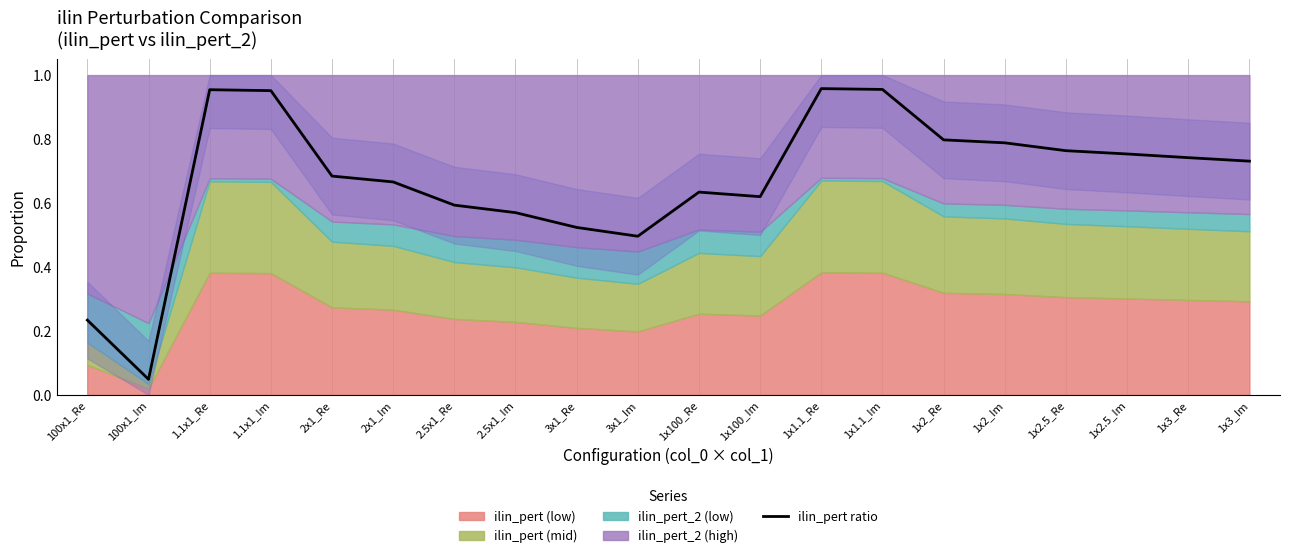

Reading right to left, transcribe all the data shown in this chart.

1x3_Im=0.7	1x3_Re=0.7	1x2.5_Im=0.8	1x2.5_Re=0.8	1x2_Im=0.8	1x2_Re=0.8	1x1.1_Im=1.0	1x1.1_Re=1.0	1x100_Im=0.6	1x100_Re=0.6	3x1_Im=0.5	3x1_Re=0.5	2.5x1_Im=0.6	2.5x1_Re=0.6	2x1_Im=0.7	2x1_Re=0.7	1.1x1_Im=1.0	1.1x1_Re=1.0	100x1_Im=0.0	100x1_Re=0.2